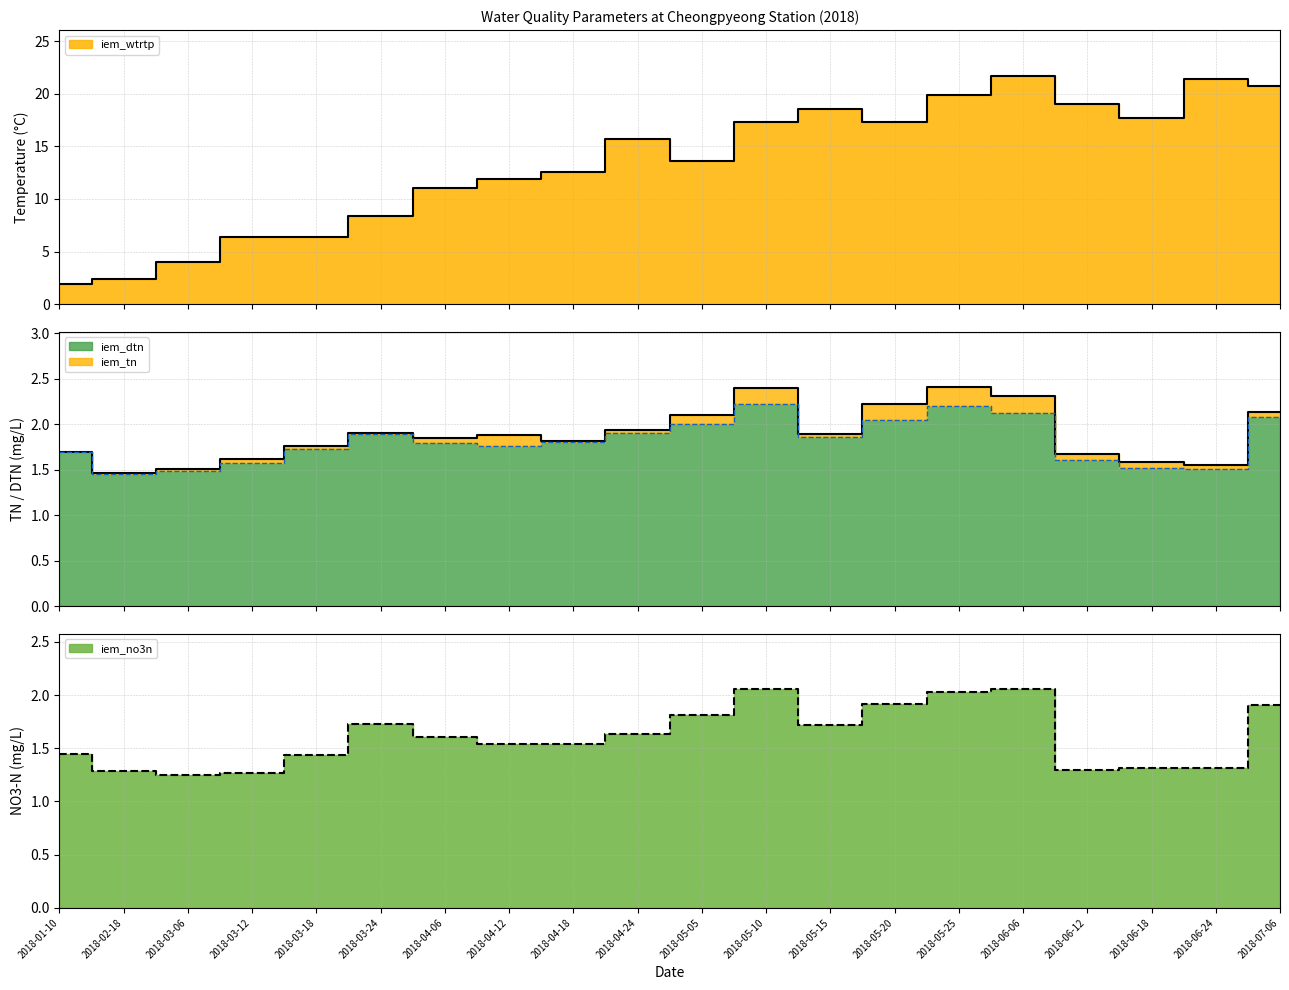

True or false: iem_tn and iem_wtrtp intersect in this chart.

False